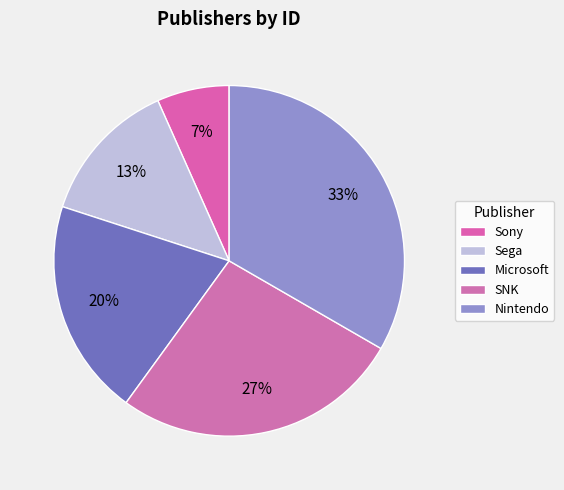

Combined, do SNK and Sony account for over 50%?

No